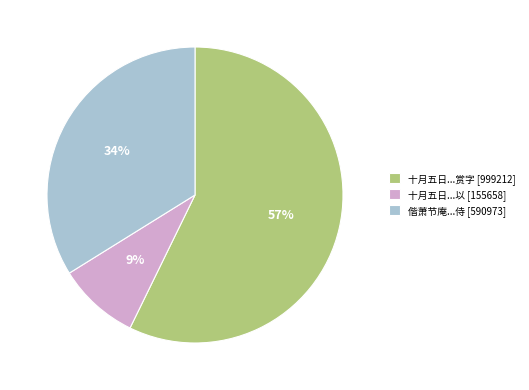

What percentage is the 偕萧节庵...侍 [590973] slice, to the nearest percent?

34%